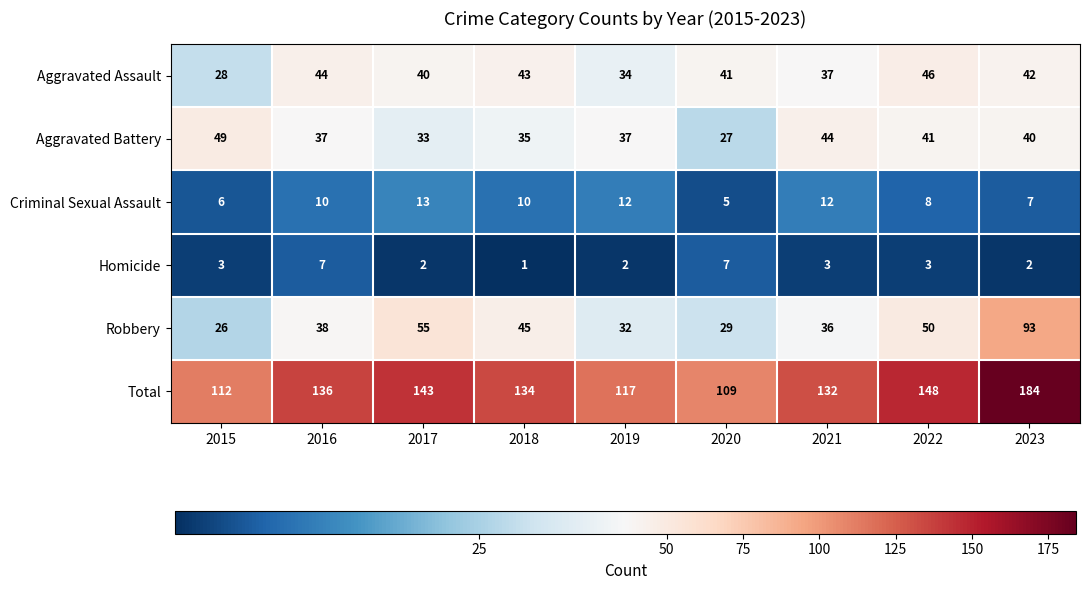

What is the difference between the Aggravated Battery values at 2021 and 2016?

7